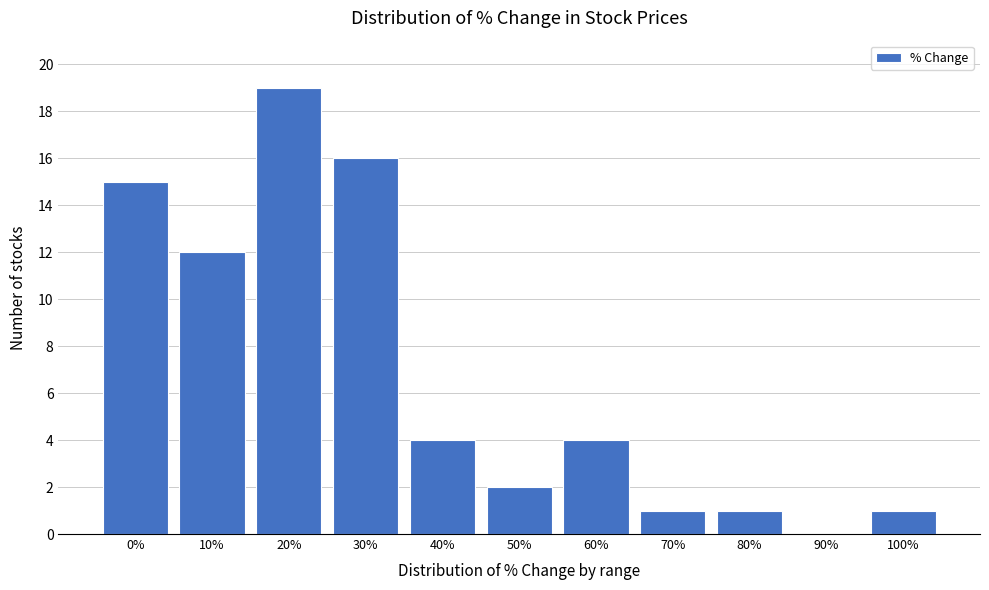

Reading left to right, list all the values displayed in this chart.

0%=15	10%=12	20%=19	30%=16	40%=4	50%=2	60%=4	70%=1	80%=1	90%=0	100%=1